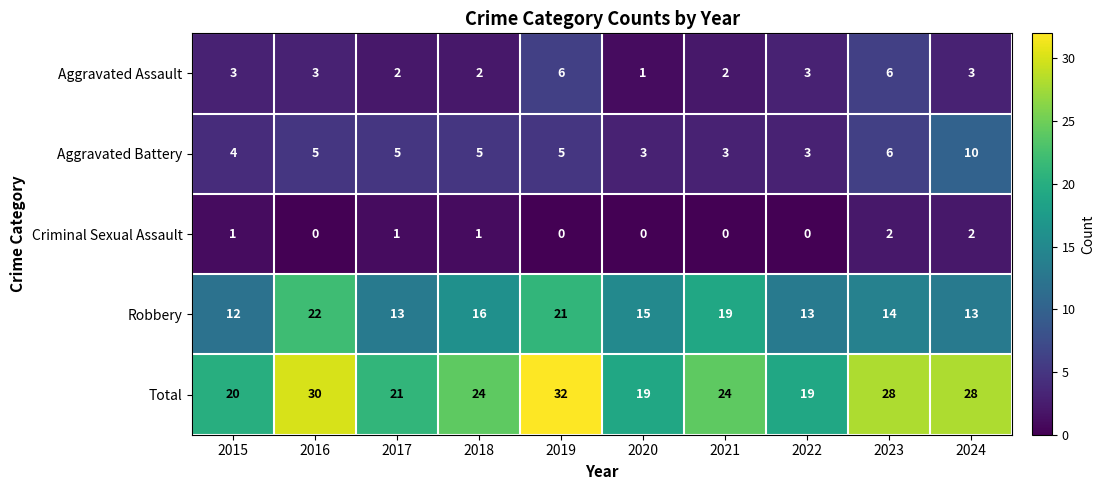

List the series in order of their peak value, highest first.

Total, Robbery, Aggravated Battery, Aggravated Assault, Criminal Sexual Assault